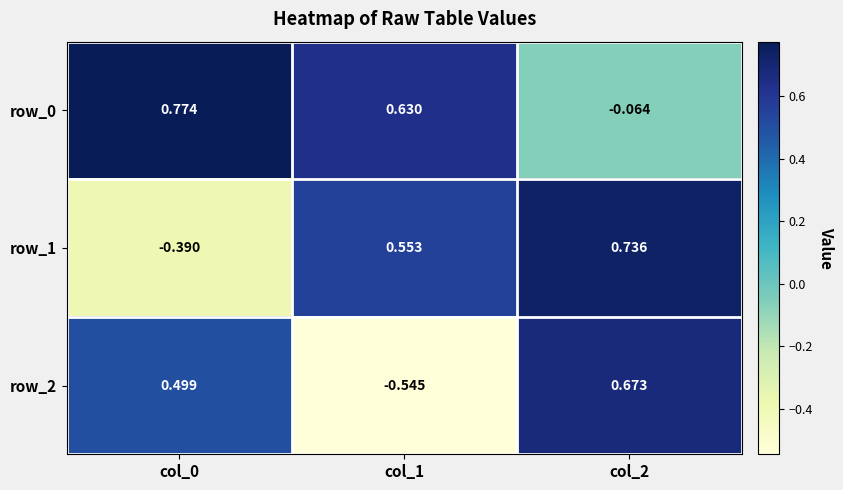

At which label is row_2 closest to 0?

col_0